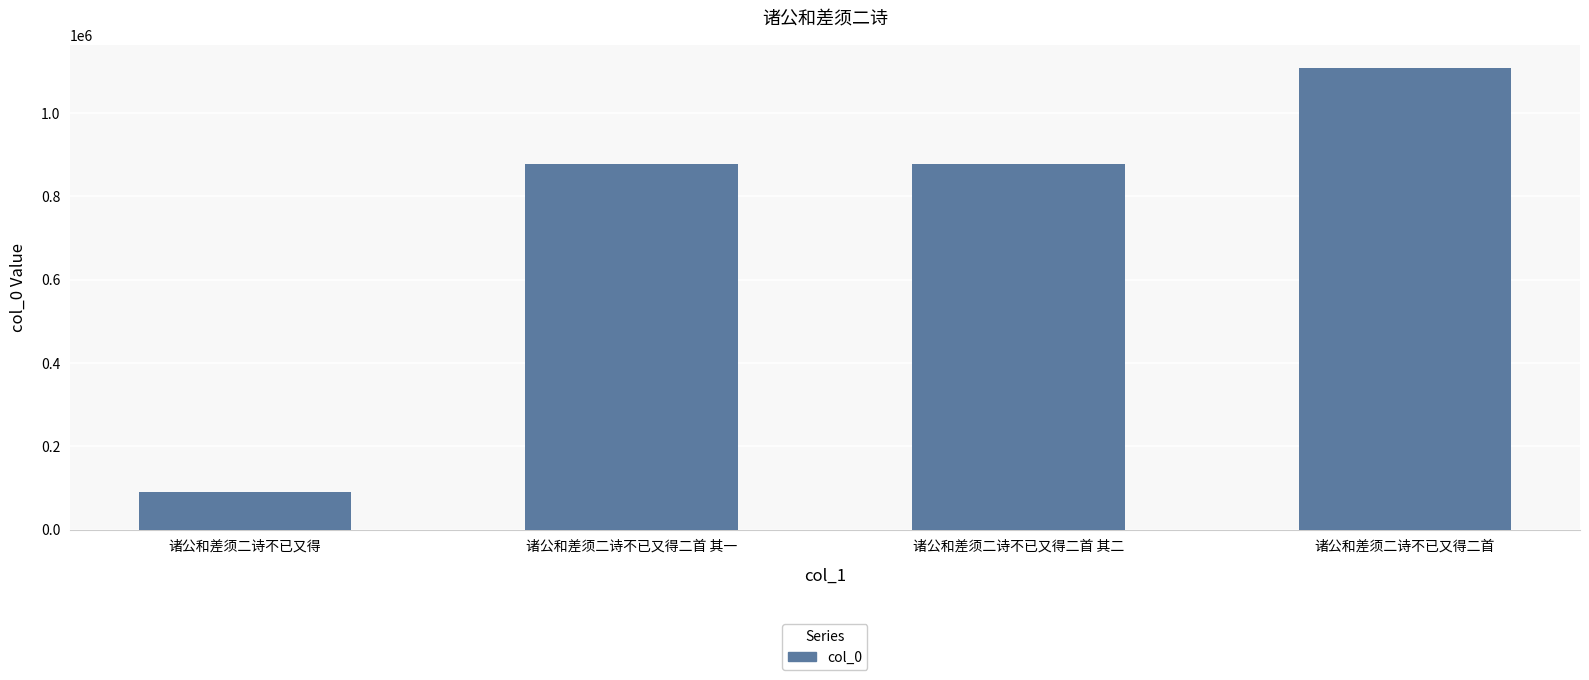

Which category has the lowest value across all series?

诸公和差须二诗不已又得